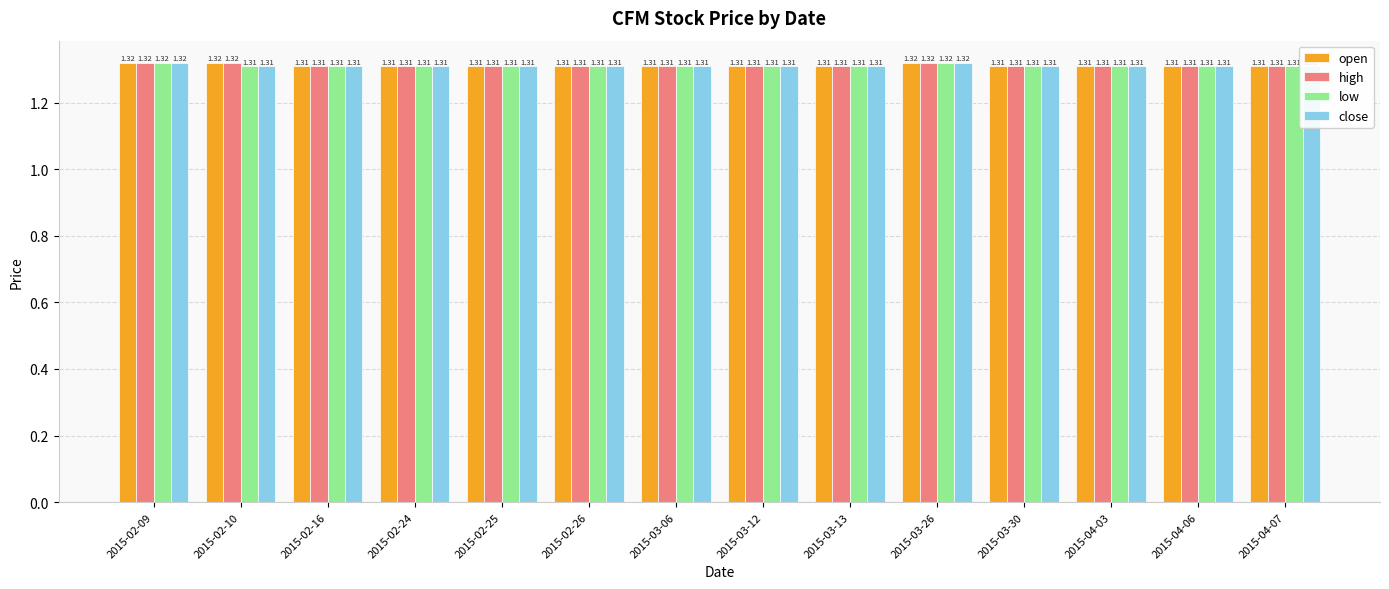

Rank the categories by low value from highest to lowest.

2015-02-09, 2015-03-26, 2015-02-10, 2015-02-16, 2015-02-24, 2015-02-25, 2015-02-26, 2015-03-06, 2015-03-12, 2015-03-13, 2015-03-30, 2015-04-03, 2015-04-06, 2015-04-07